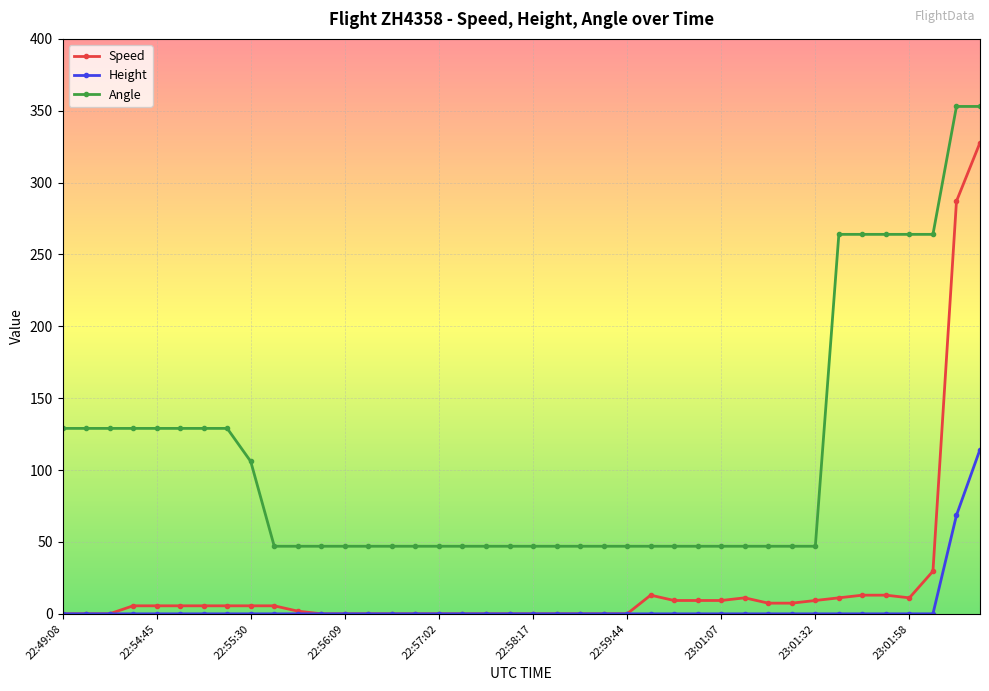

True or false: Angle and Height cross at least once.

False